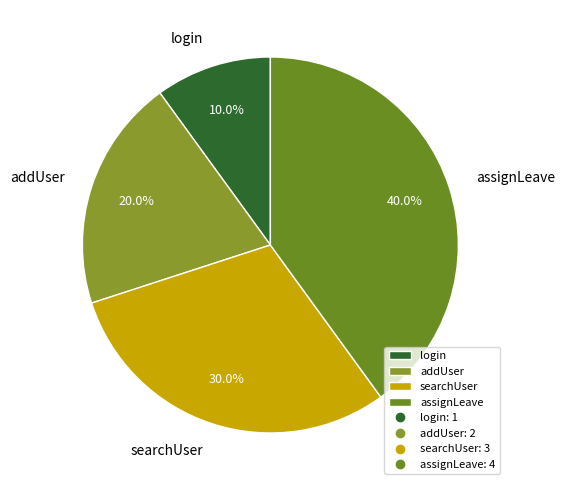

Between assignLeave and addUser, which is larger?

assignLeave